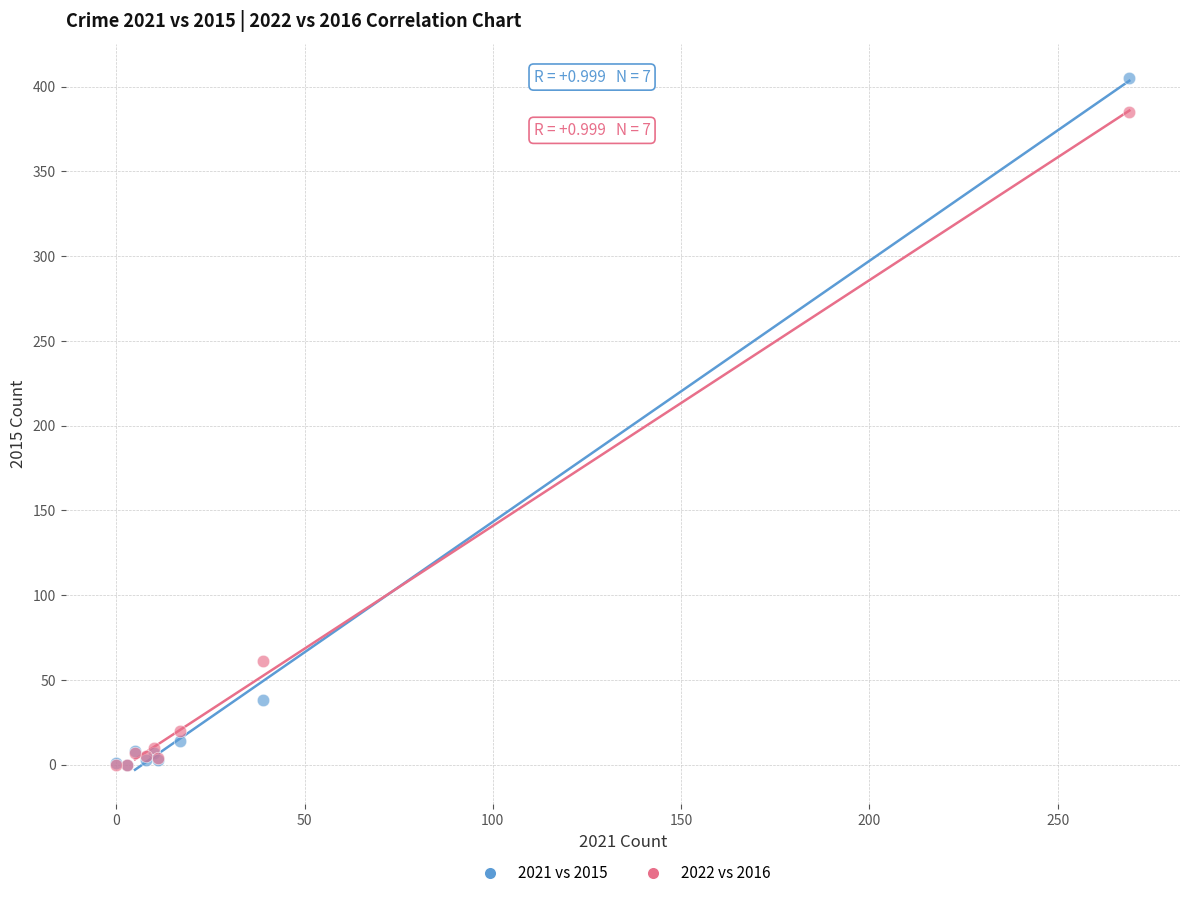

What are all the series names shown in the legend?

2021 vs 2015, 2022 vs 2016